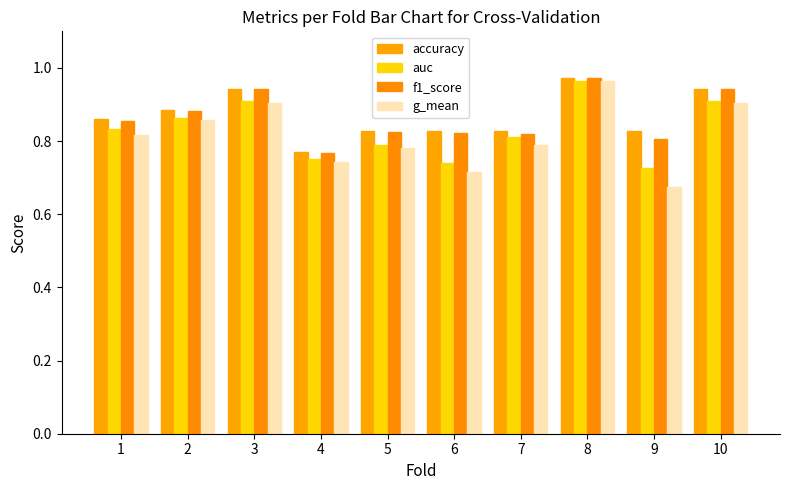

At which category is the sum across all series the highest?

8